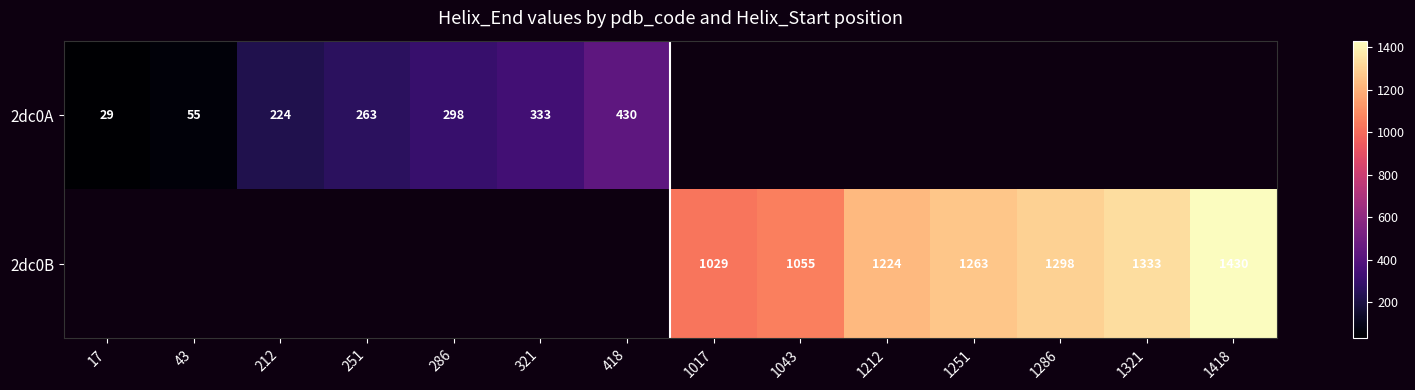

Is the value of 2dc0B at 1286 greater than the value of 2dc0A at 321?

Yes